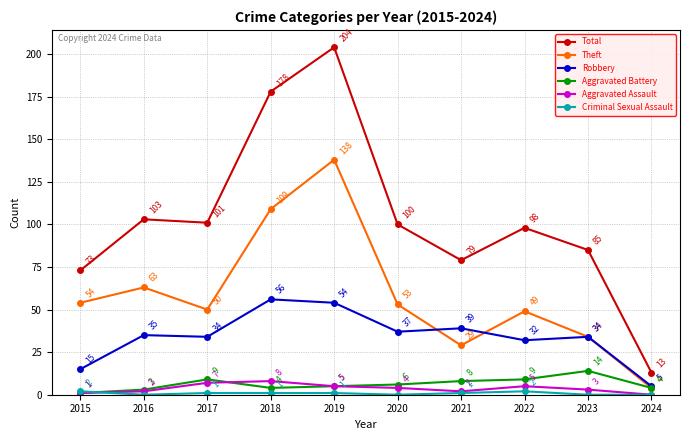

True or false: Theft has a value of 50 at 2017.

True